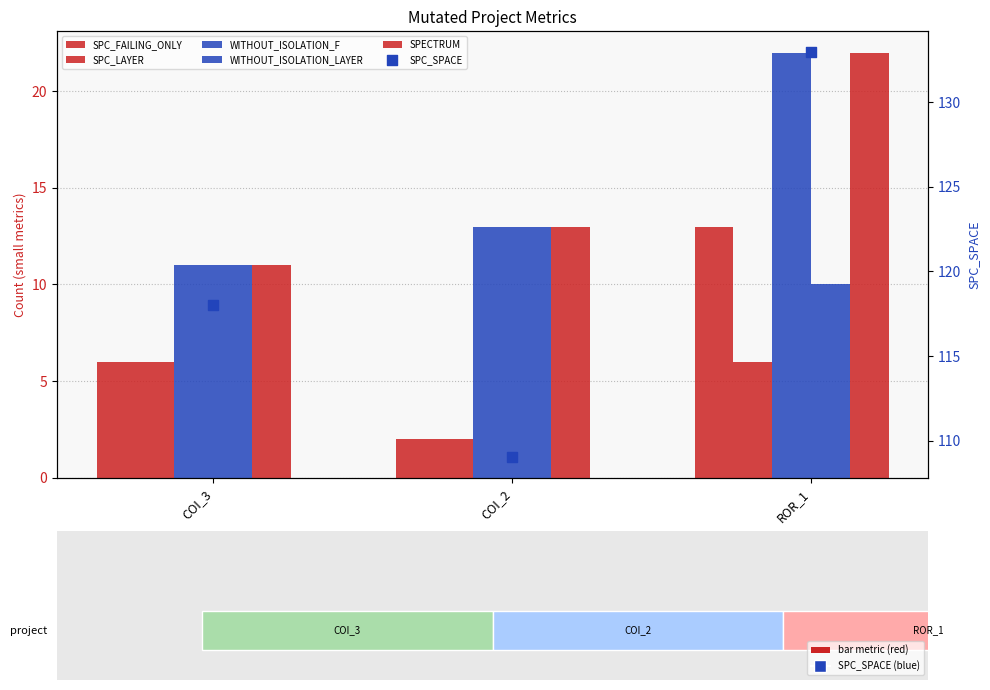

What is the total value across all series at ROR_1?

206